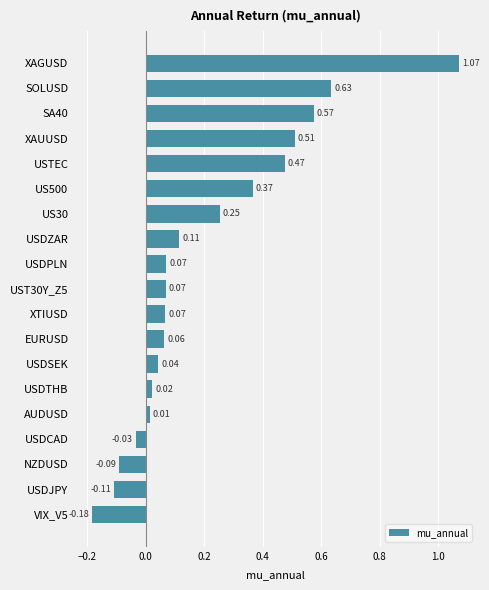

At which category does the chart reach its peak across all series?

XAGUSD